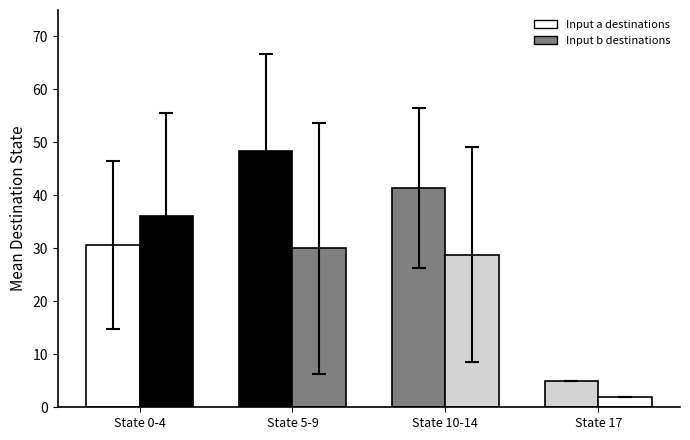

Reading right to left, what are all the values shown in this chart?

Input a destinations: State 17=5.0	State 10-14=41.4	State 5-9=48.4	State 0-4=30.6
Input b destinations: State 17=2.0	State 10-14=28.8	State 5-9=30.0	State 0-4=36.2